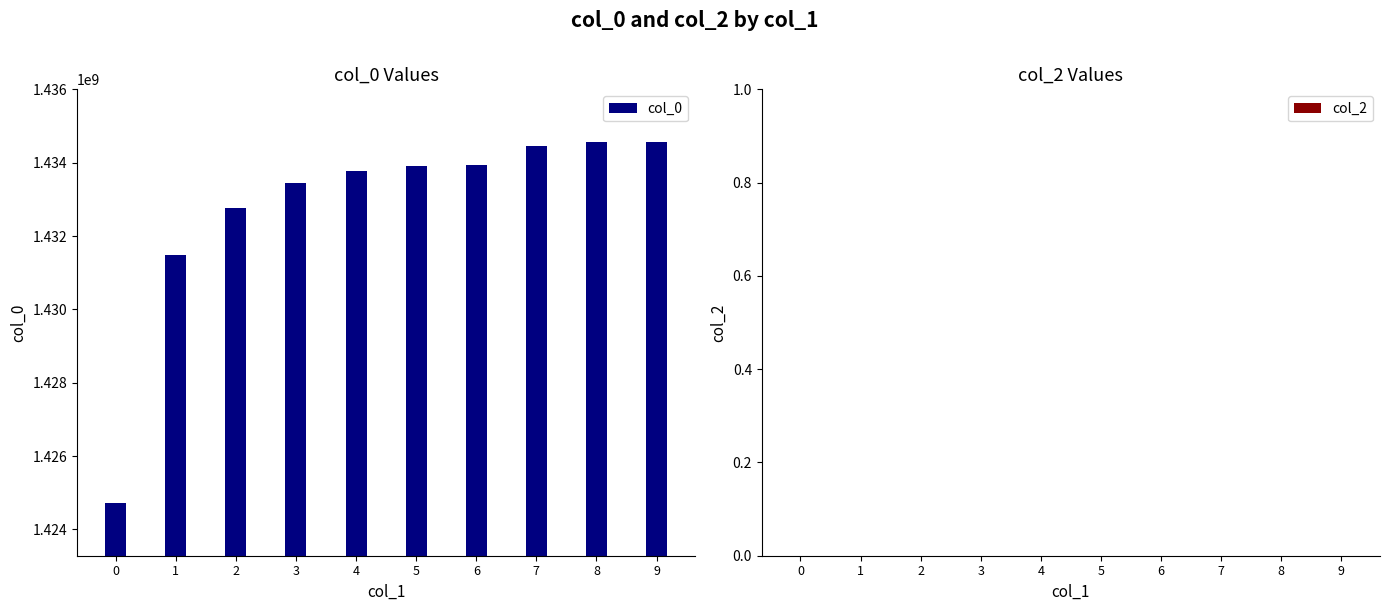

Which has a higher value, 4 or 8?

8